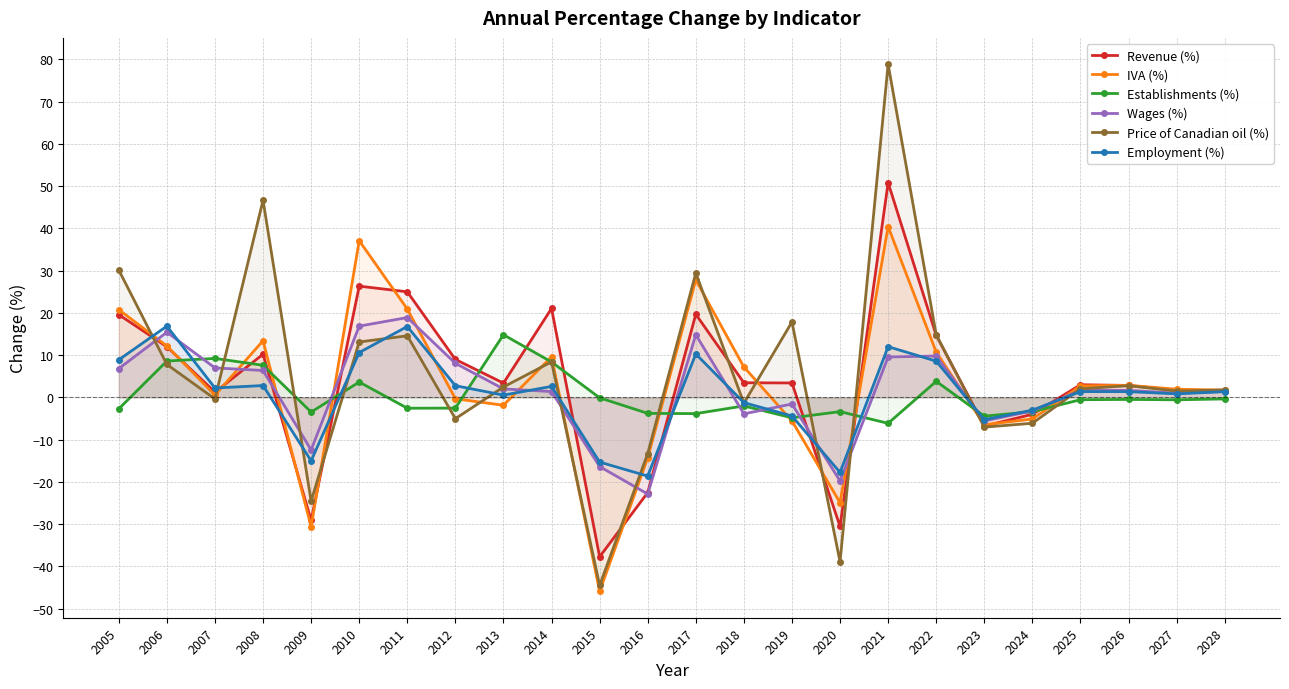

Is it true that Revenue (%) equals 5.9 at 2019?

False